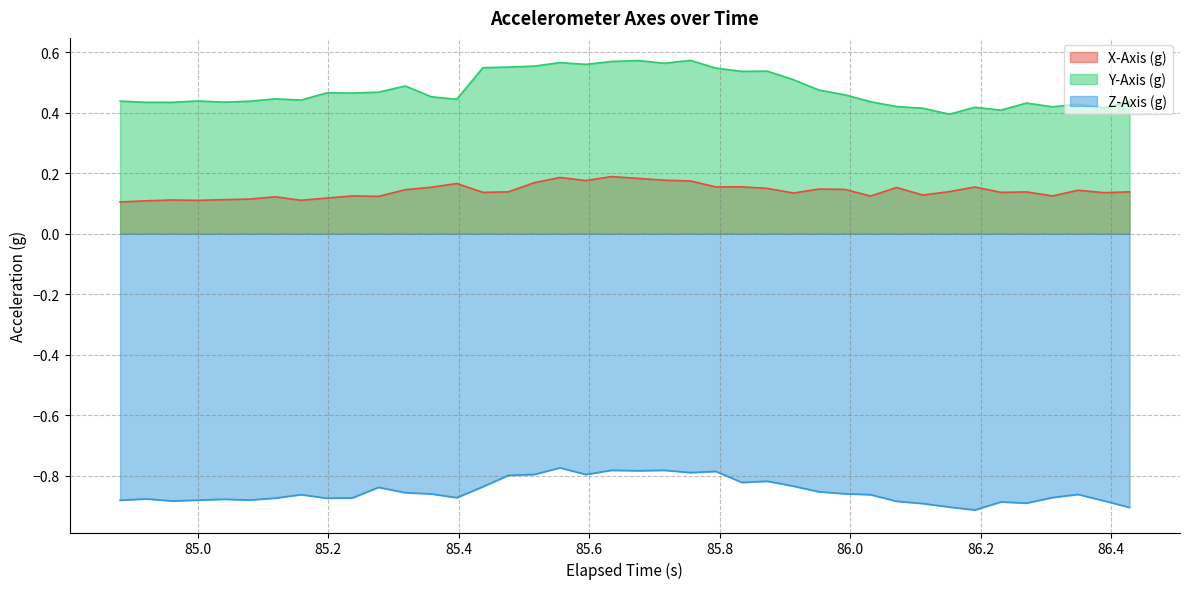

Which series has the largest range (max minus min)?

Y-Axis (g)